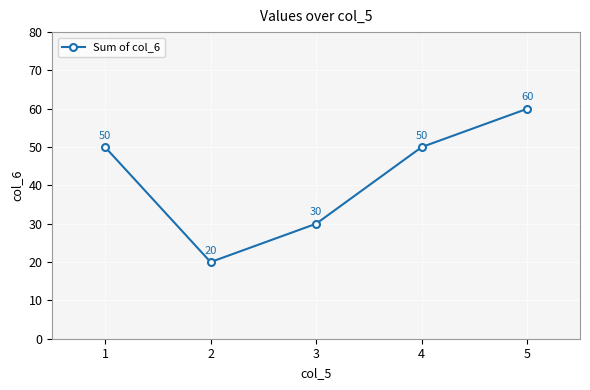

Which label corresponds to the largest value in the chart?

5